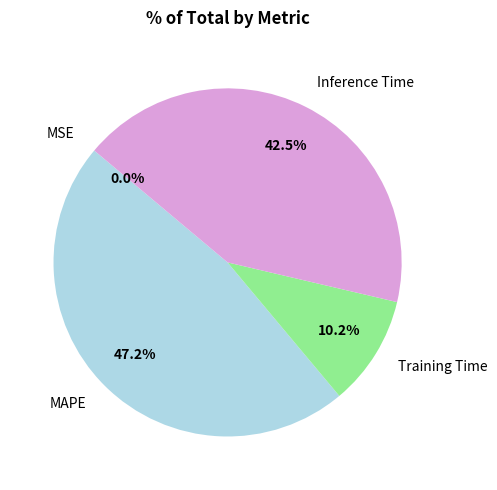

What is the largest slice in the pie chart?

MAPE